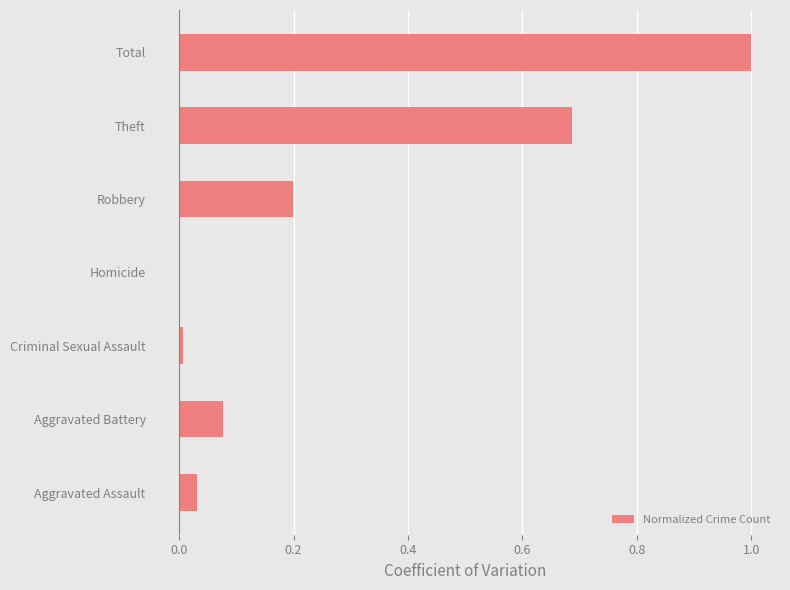

Which label corresponds to the largest value in the chart?

Total